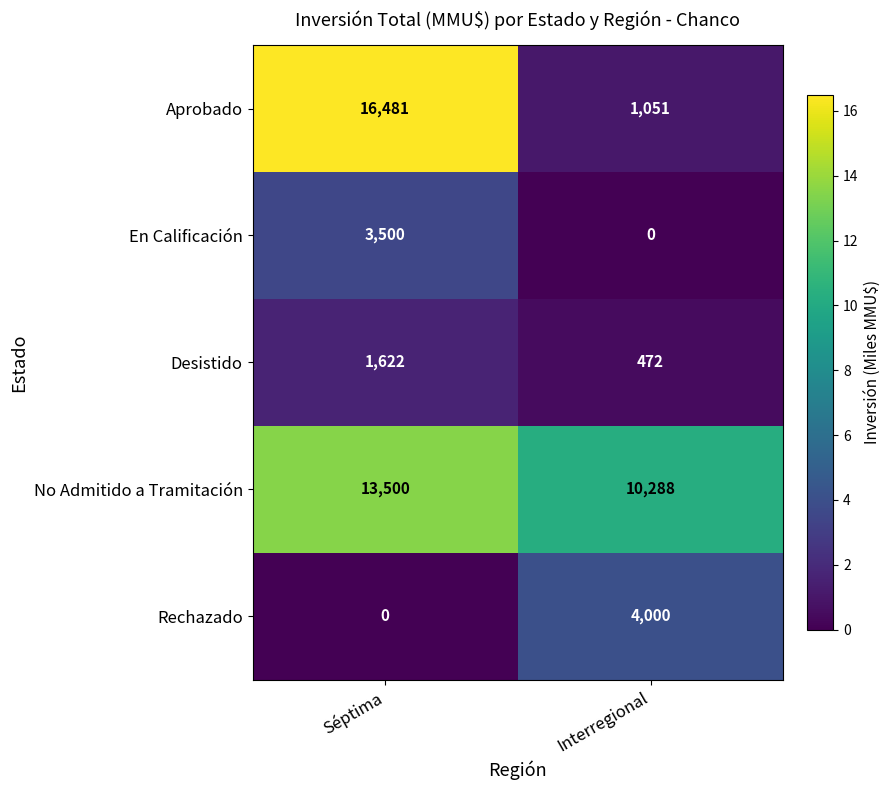

Which series has the widest spread of values?

Aprobado